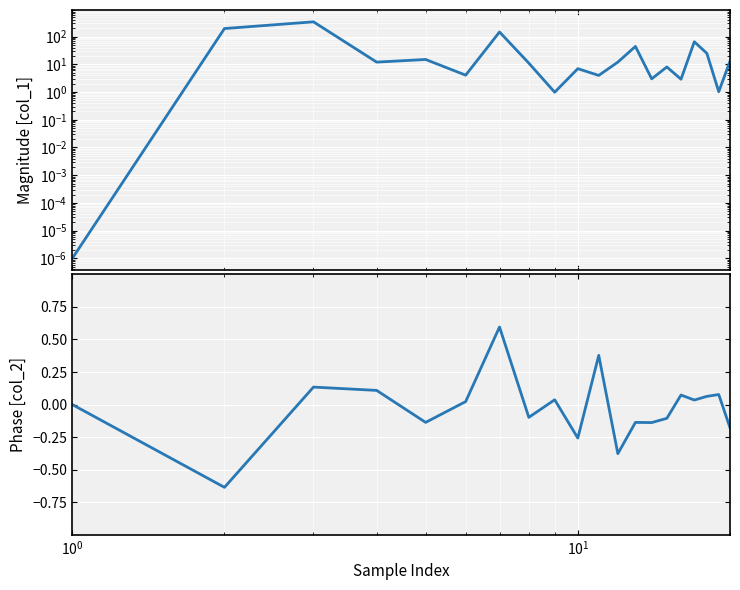

Is the value of col_1 at 9 greater than the value of col_2 at 8?

Yes